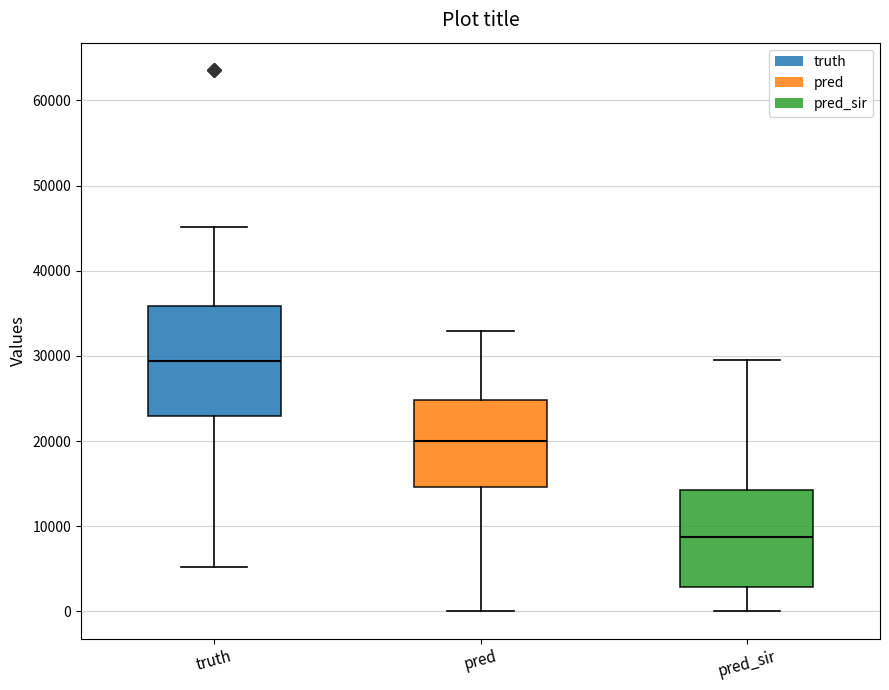

Where is the lower edge of the box for pred_sir on the y-axis? The values are not printed on the chart, so give them approximately, as read against the axis.

3000